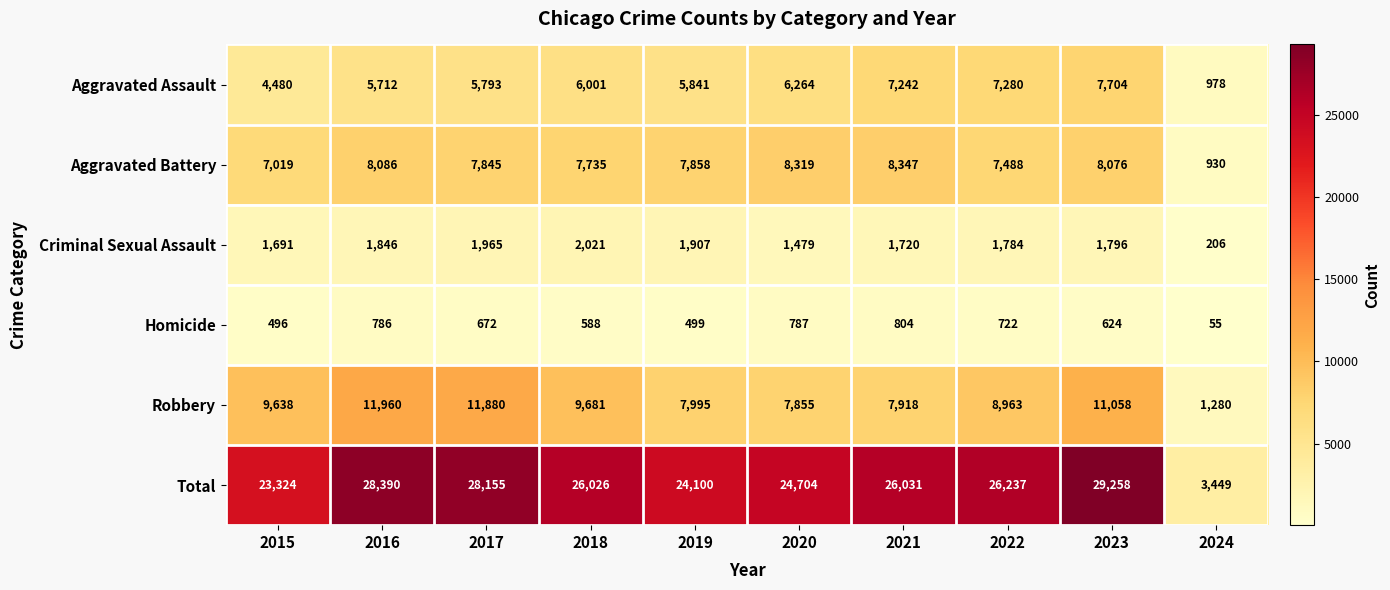

At which label does Aggravated Battery reach its peak?

2021